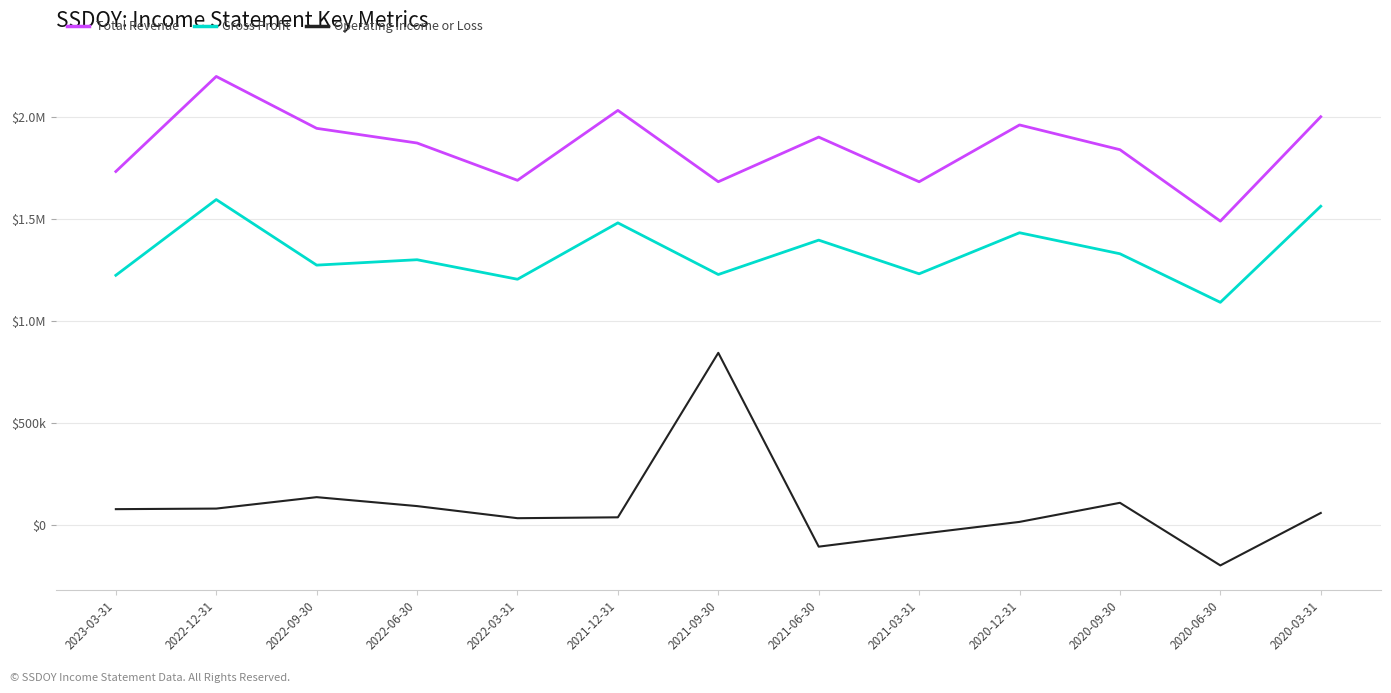

Does the chart have visible grid lines?

Yes